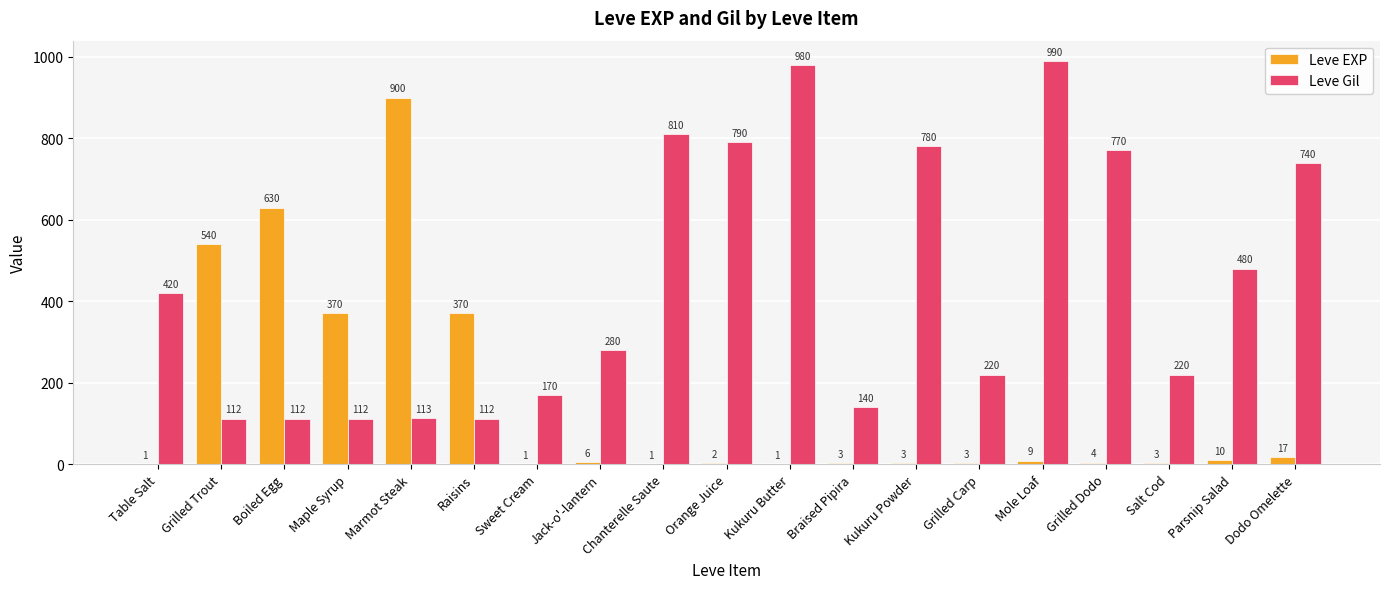

What is the sum of all Leve EXP values?

2874